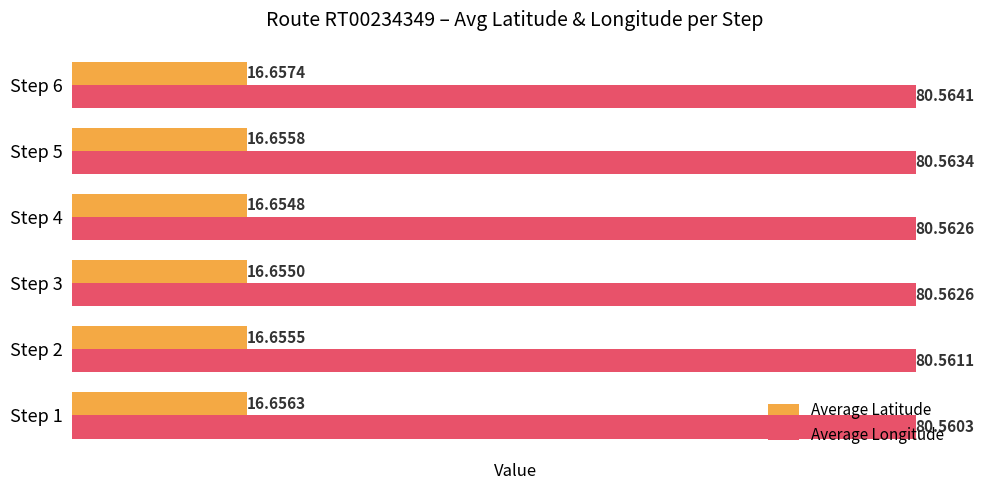

List the series in order of their peak value, highest first.

Average Longitude, Average Latitude